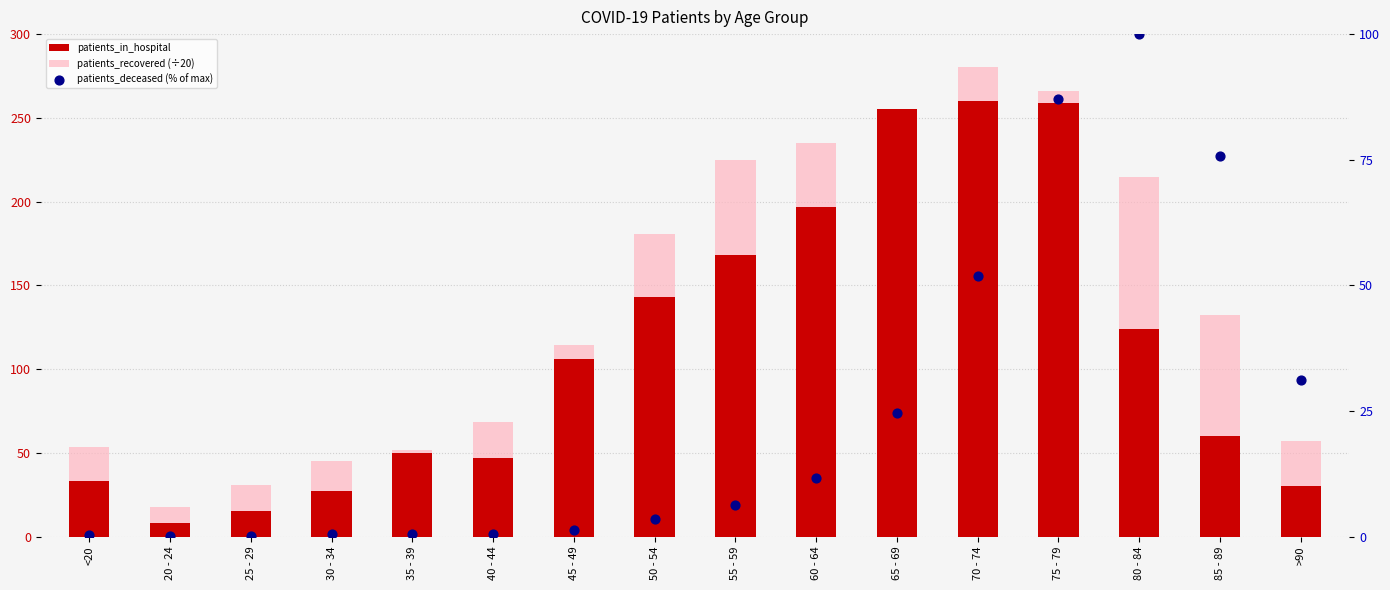

At which category is the sum across all series the highest?

75 - 79